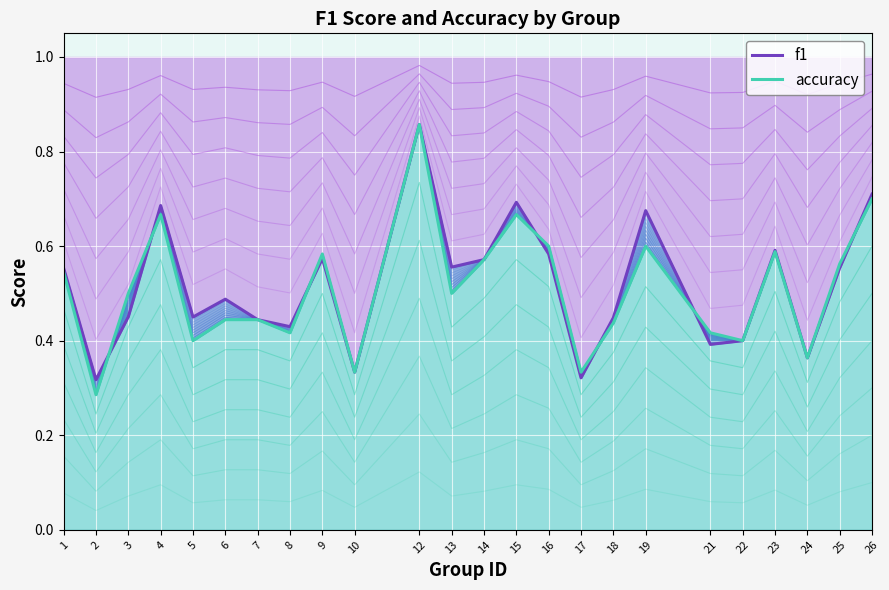

How many intersections are there between accuracy and f1?

7